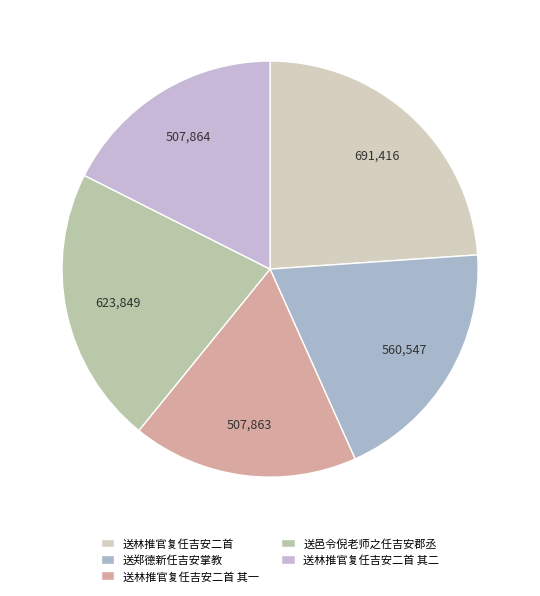

Does any single category account for the majority?

No